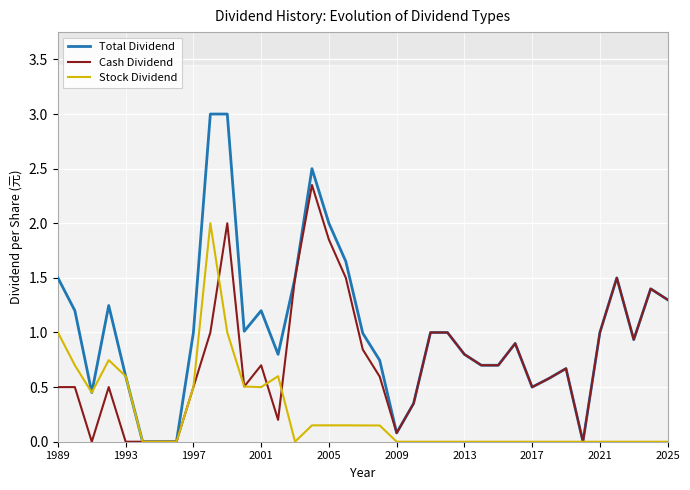

True or false: Total Dividend has a value of 1.0 at 2021.

True